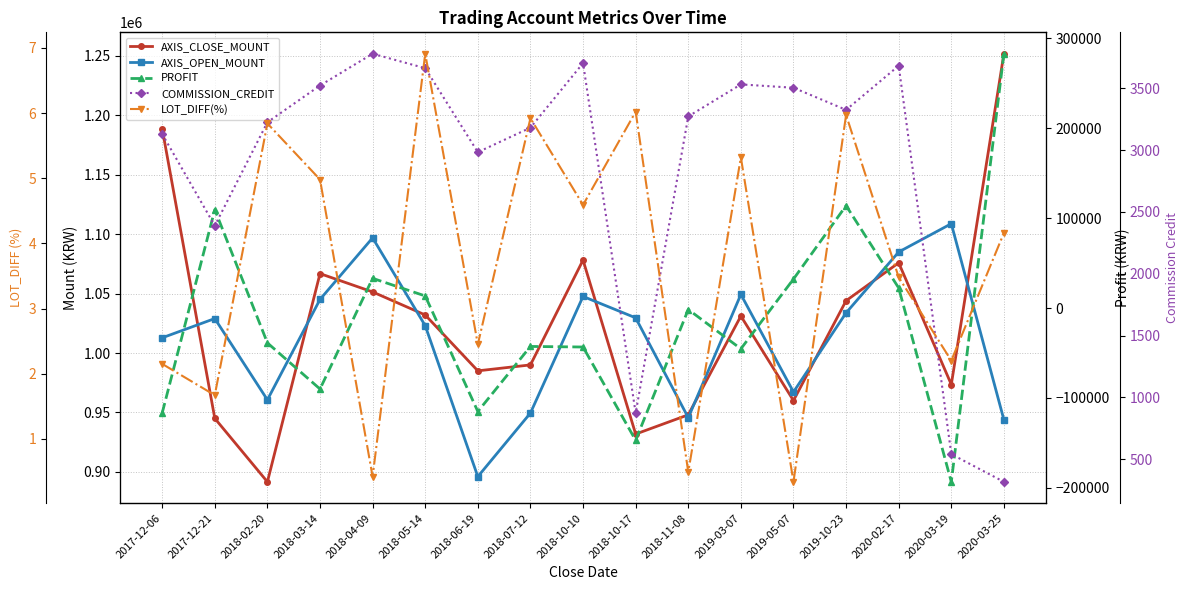

How many data points in AXIS_OPEN_MOUNT are above 1029000?

8